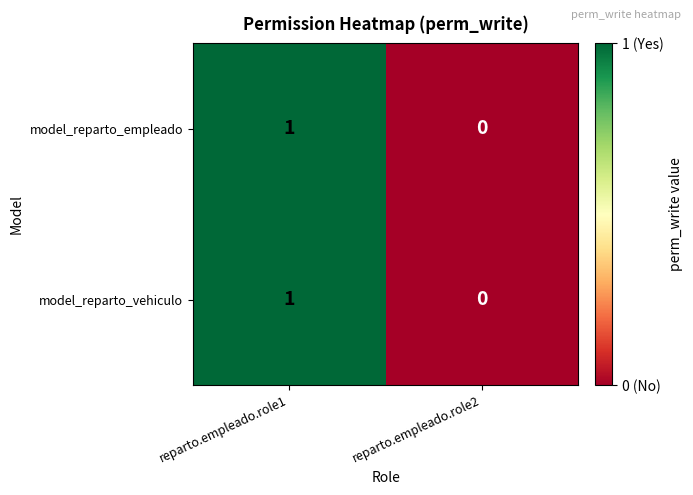

The value of model_reparto_vehiculo at reparto.empleado.role1 is 1. True or false?

True